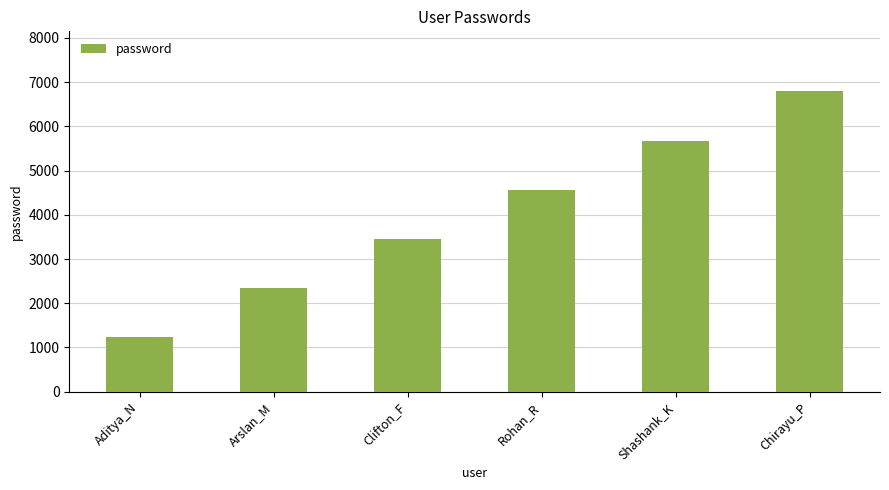

What is the approximate value at Aditya_N, to the nearest 50?

1250